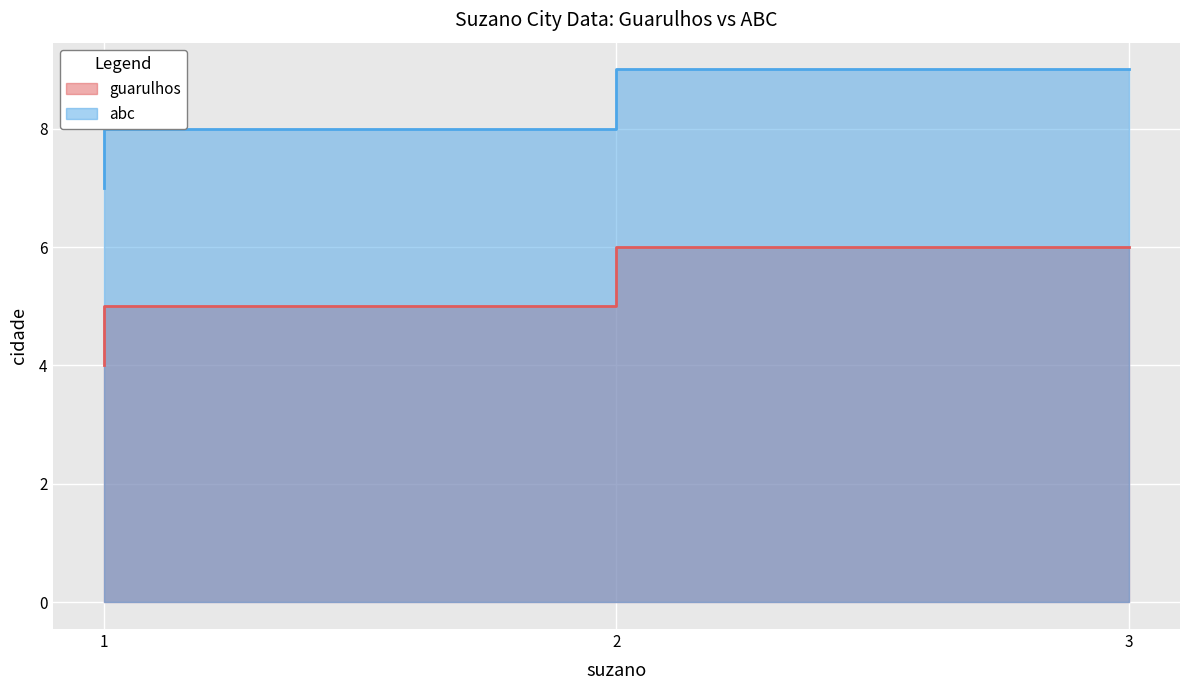

At which category is the sum across all series the highest?

3